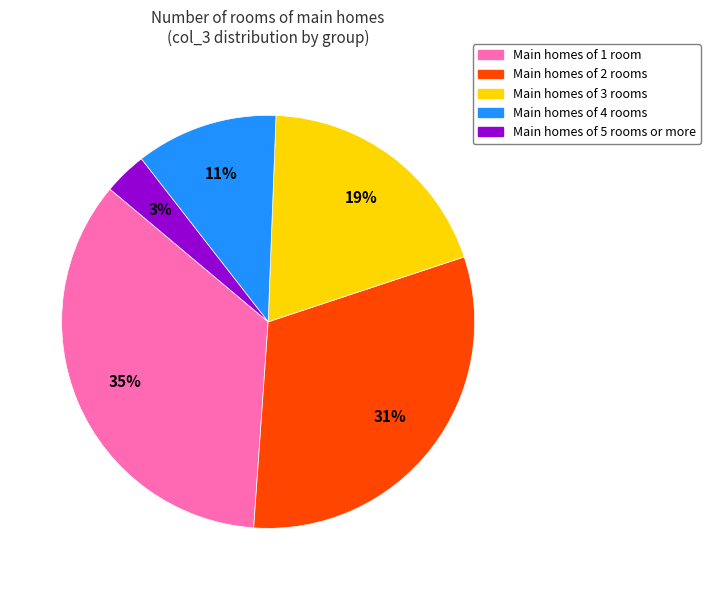

Does any single category account for the majority?

No